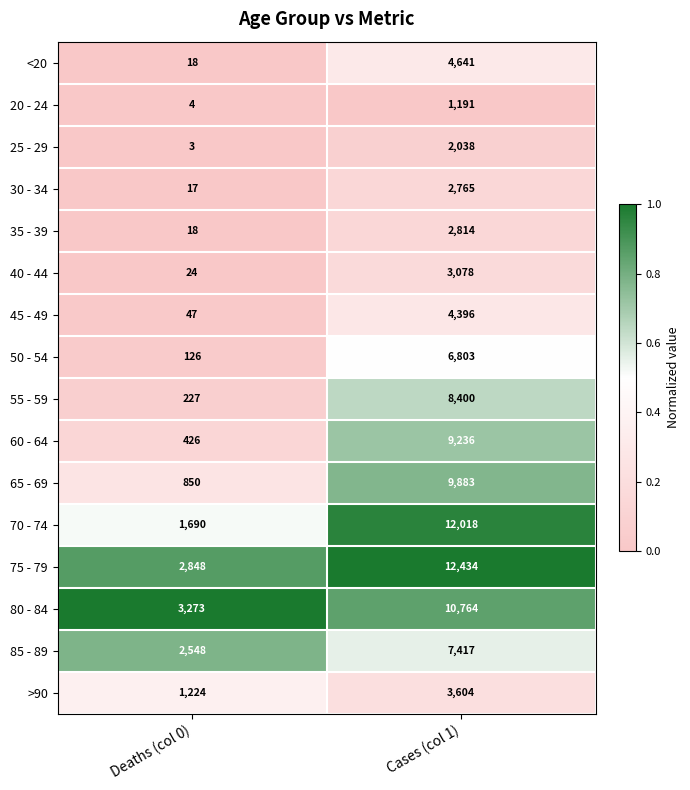

What is the difference between the maximum and minimum values in the 65 - 69 series?

9033